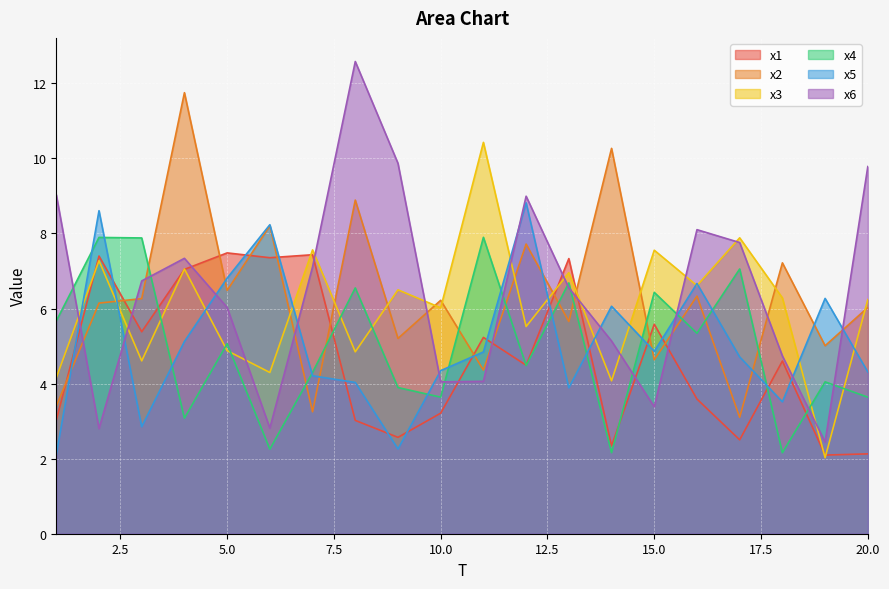

The value of x3 at 18 is 3.6. True or false?

False